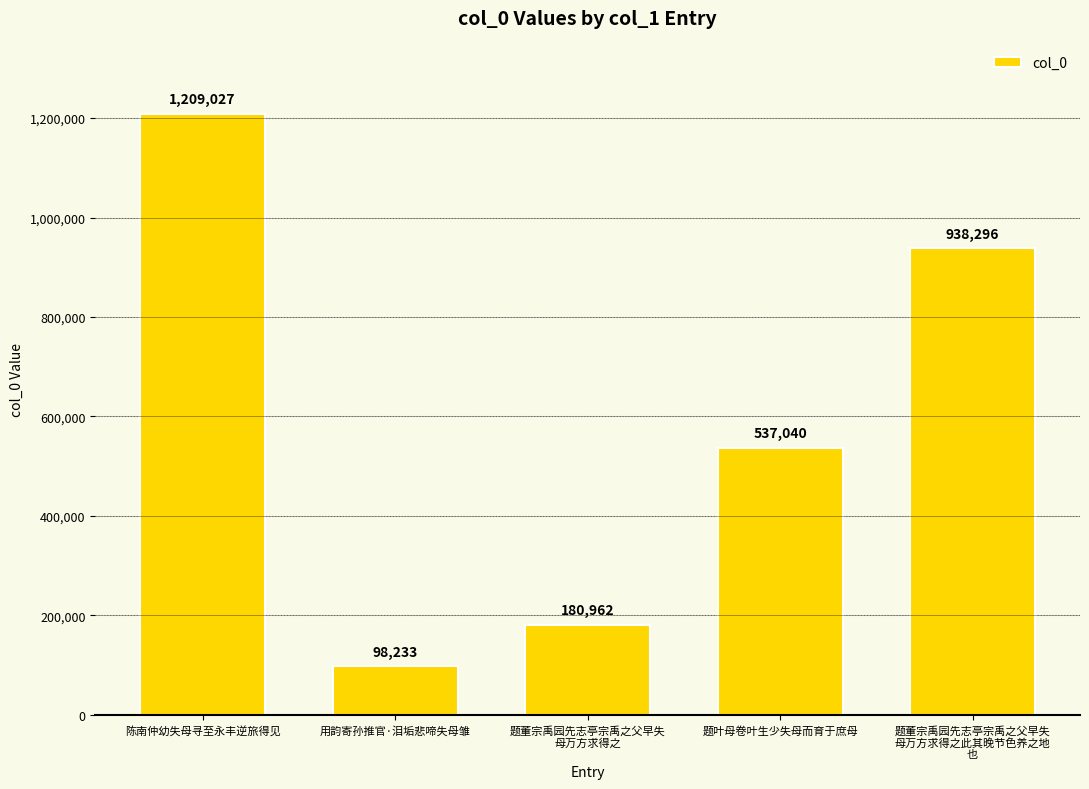

At which label does the data first exceed 537040?

陈南仲幼失母寻至永丰逆旅得见